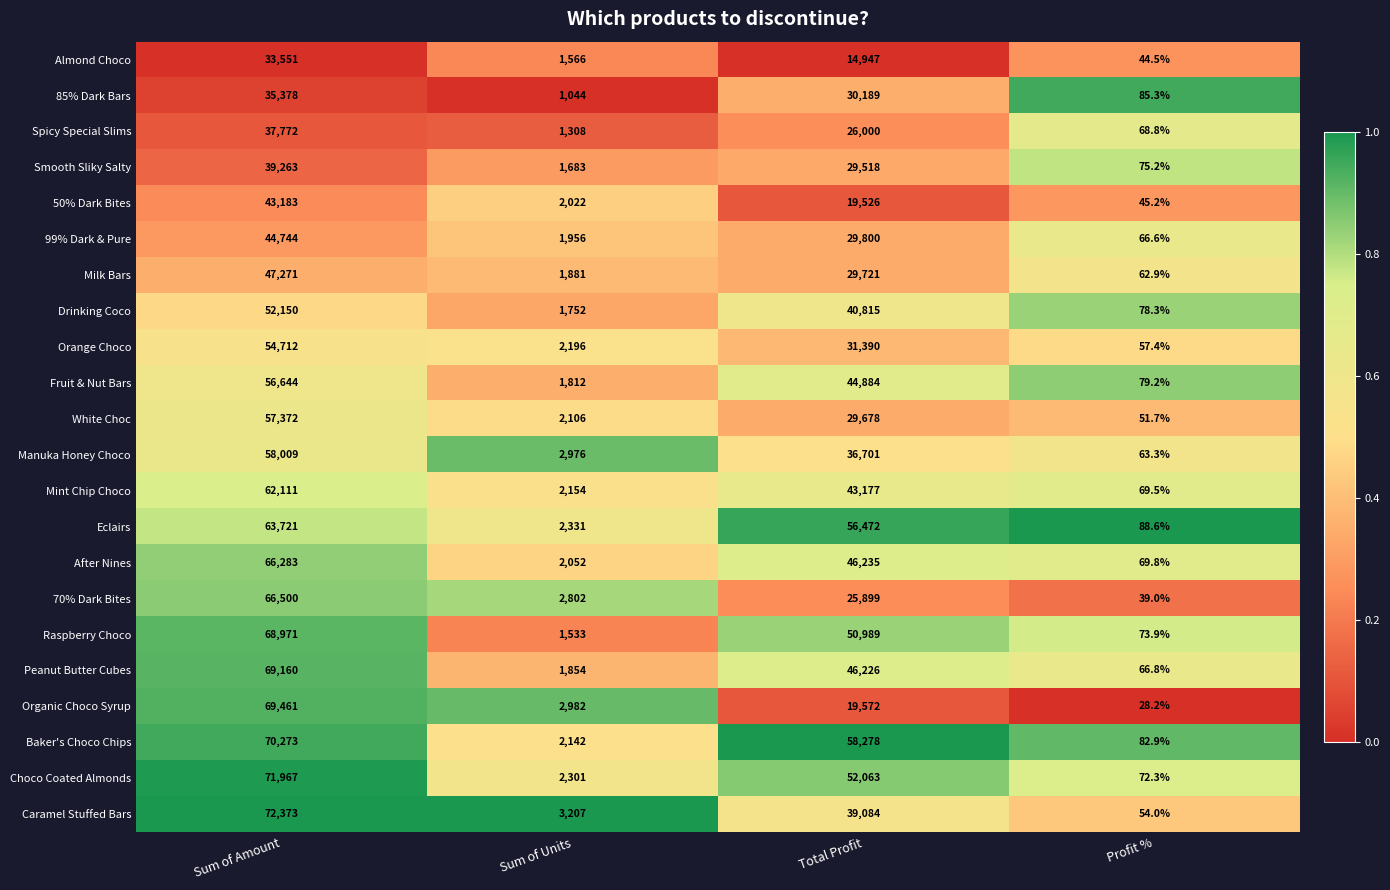

True or false: Peanut Butter Cubes has a value of 118.8 at Profit %.

False